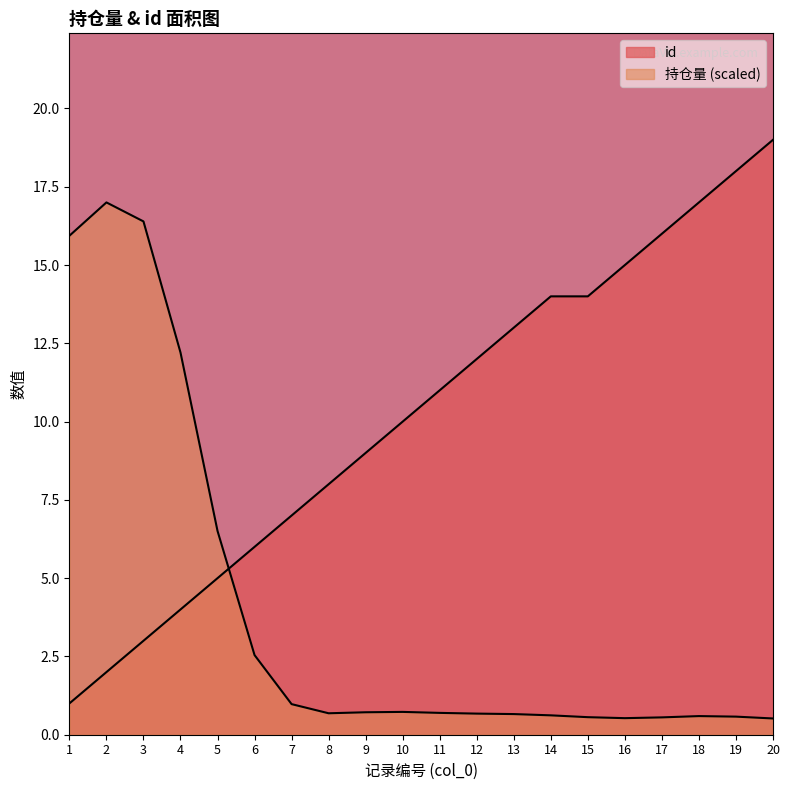

True or false: the data has more than 2 interior local peaks.

False